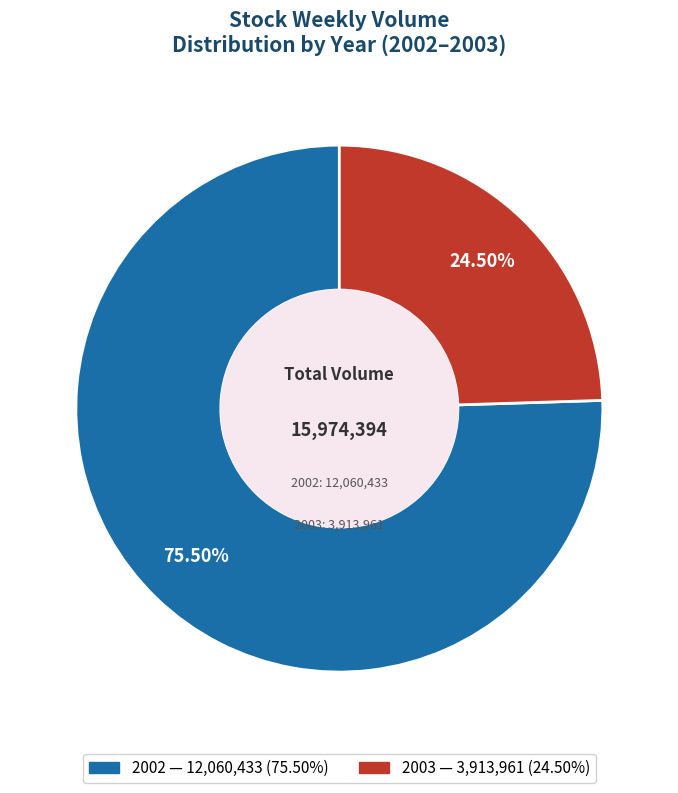

Does any single category account for the majority?

Yes